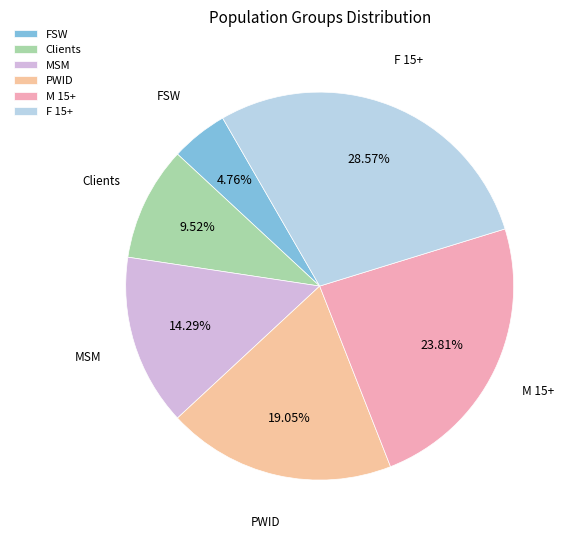

Approximately how many times larger is the value at F 15+ compared to Clients?

3.0